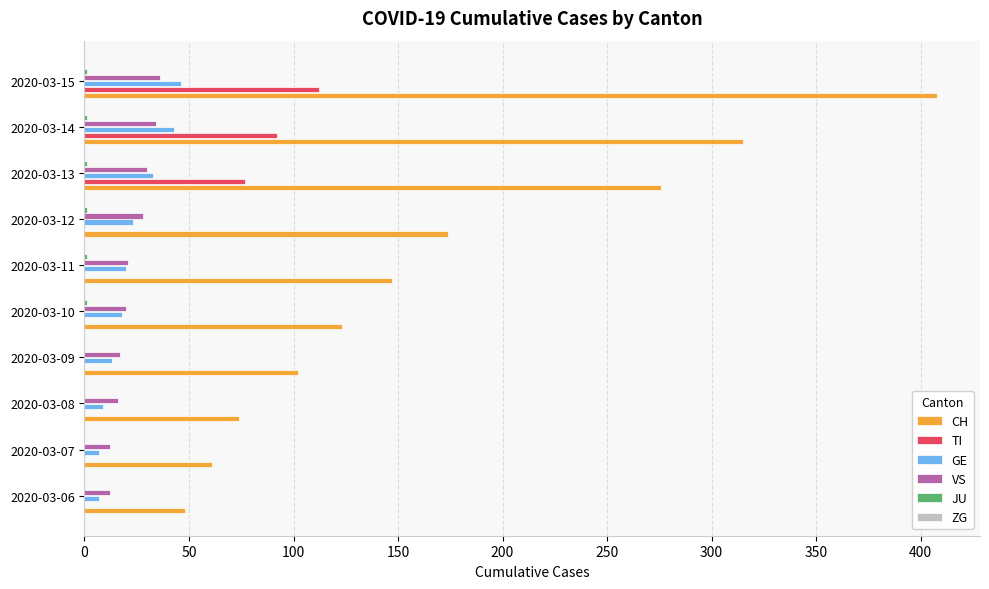

What is the greatest value displayed?

408